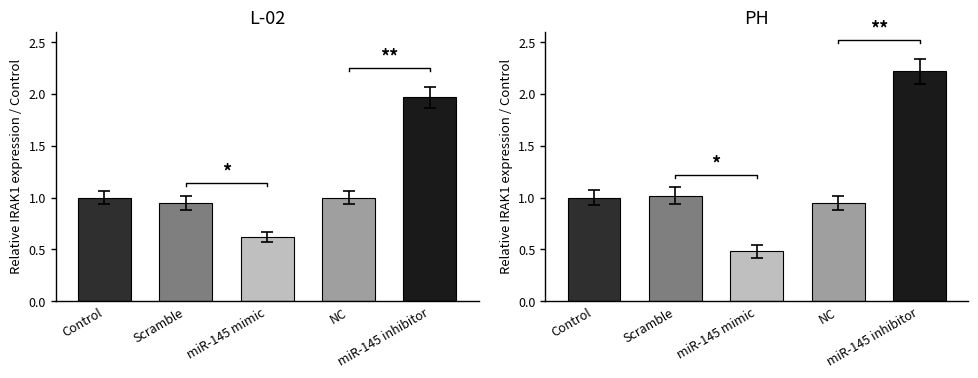

What position from the left is Scramble?

2